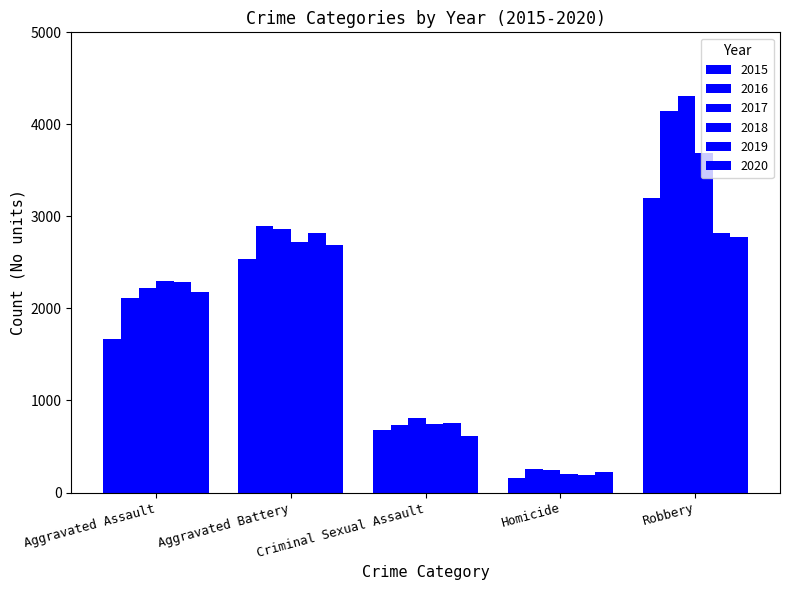

Count the number of data series in this chart.

6